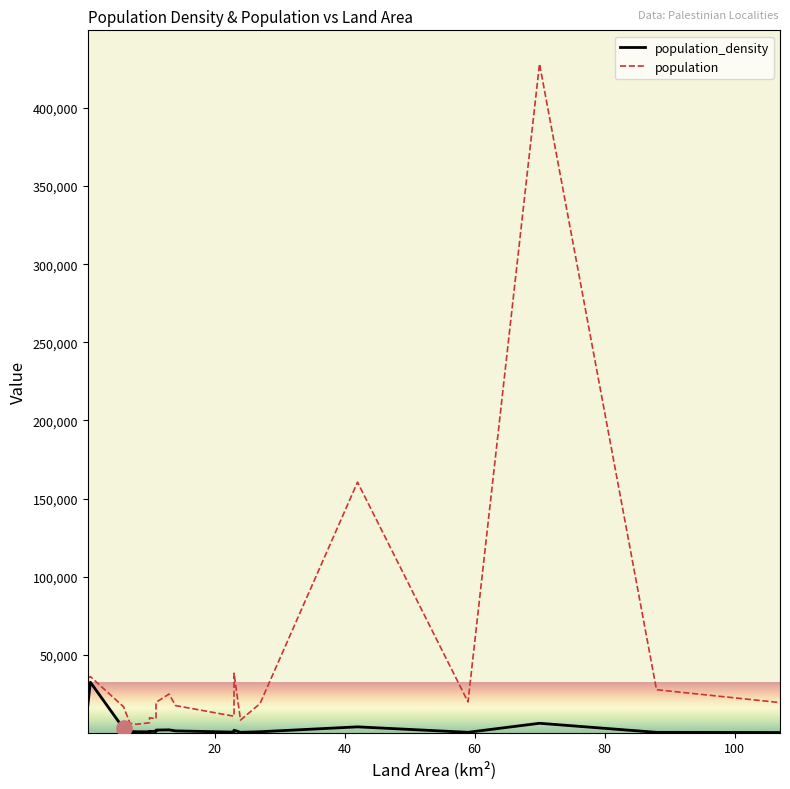

What is the total value across all series at 24?

8490.6